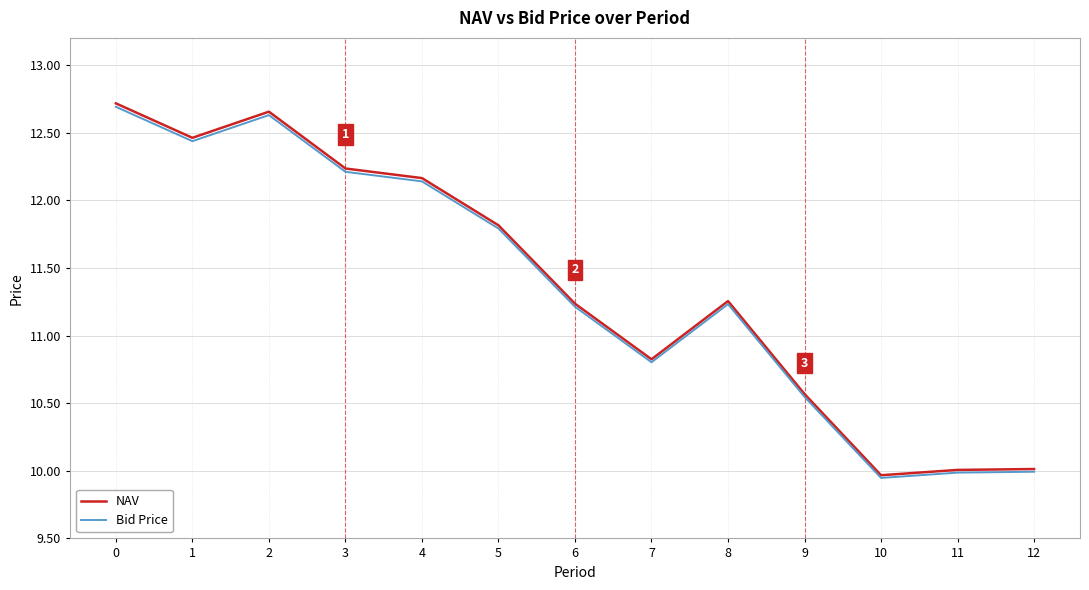

What is the lowest value of the NAV series?

10.0